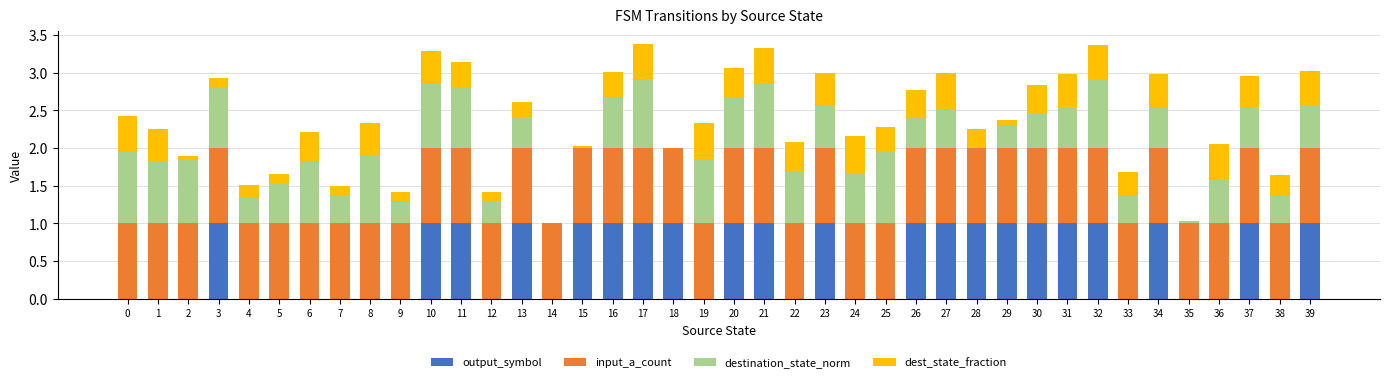

What is the total value across all series at 5?

1.7